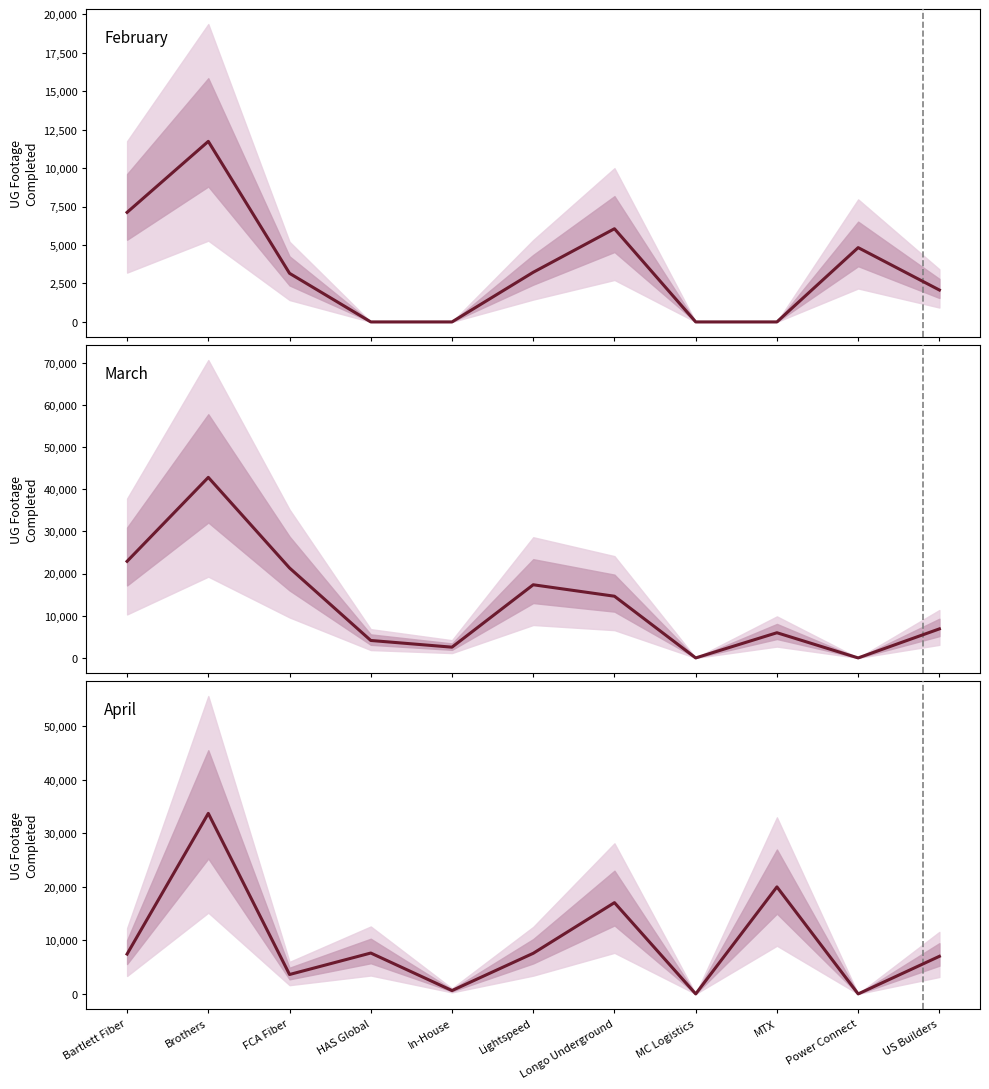

Reading left to right, what are all the values shown in this chart?

February: 7120	11735	3158	0	0	3226	6056	0	0	4828	2073
March: 22896	42799	21322	4135	2546	17340	14625	0	5968	0	6882
April: 7447	33743	3629	7641	627	7593	17060	0	20002	0	7027